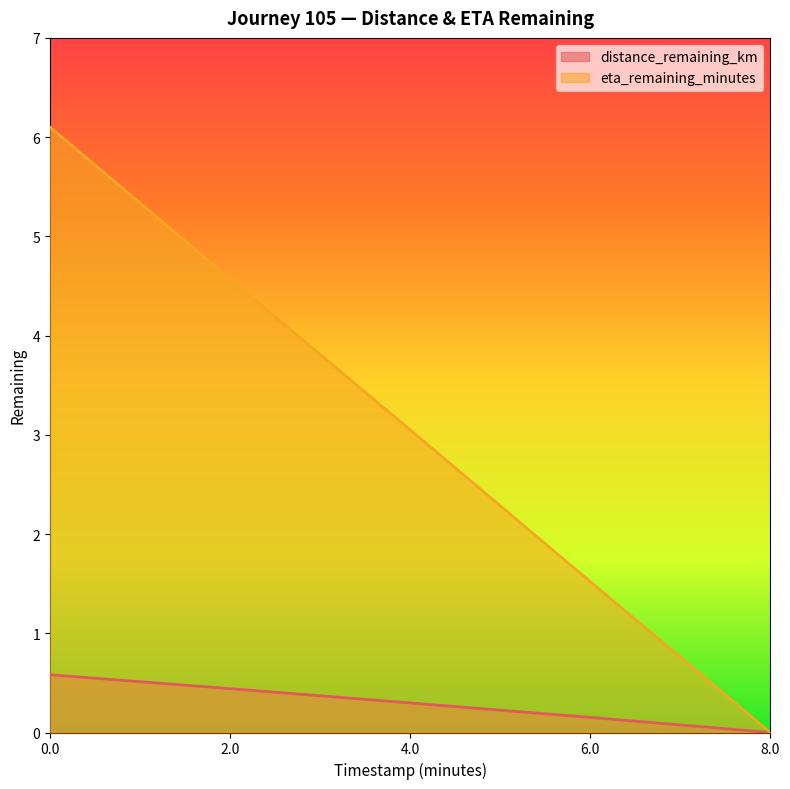

Rank the categories by eta_remaining_minutes value from highest to lowest.

0.0, 2.0, 4.0, 6.0, 8.0